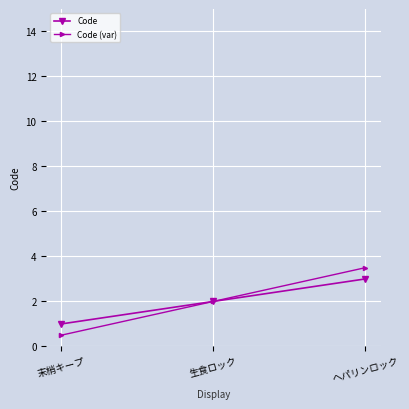

List the labels in order of Code value, smallest first.

末梢キープ, 生食ロック, ヘパリンロック